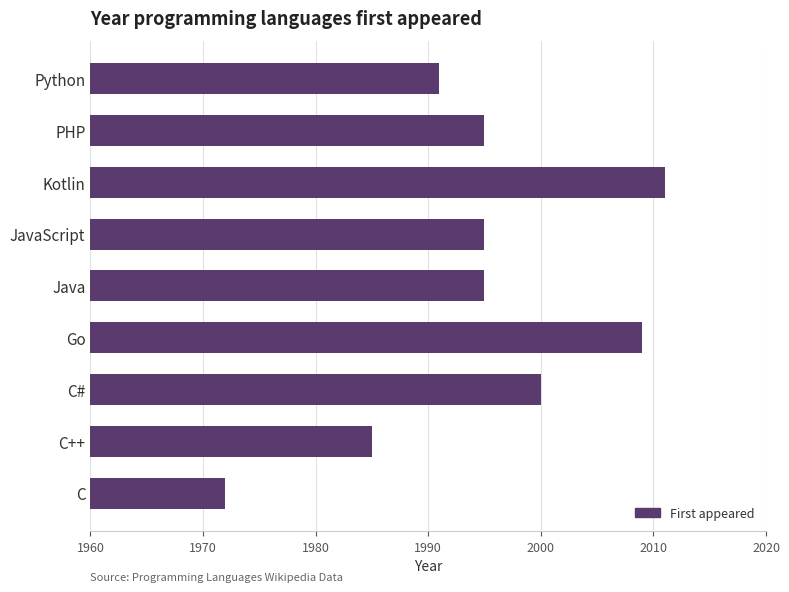

Does the chart contain stacked bars?

No